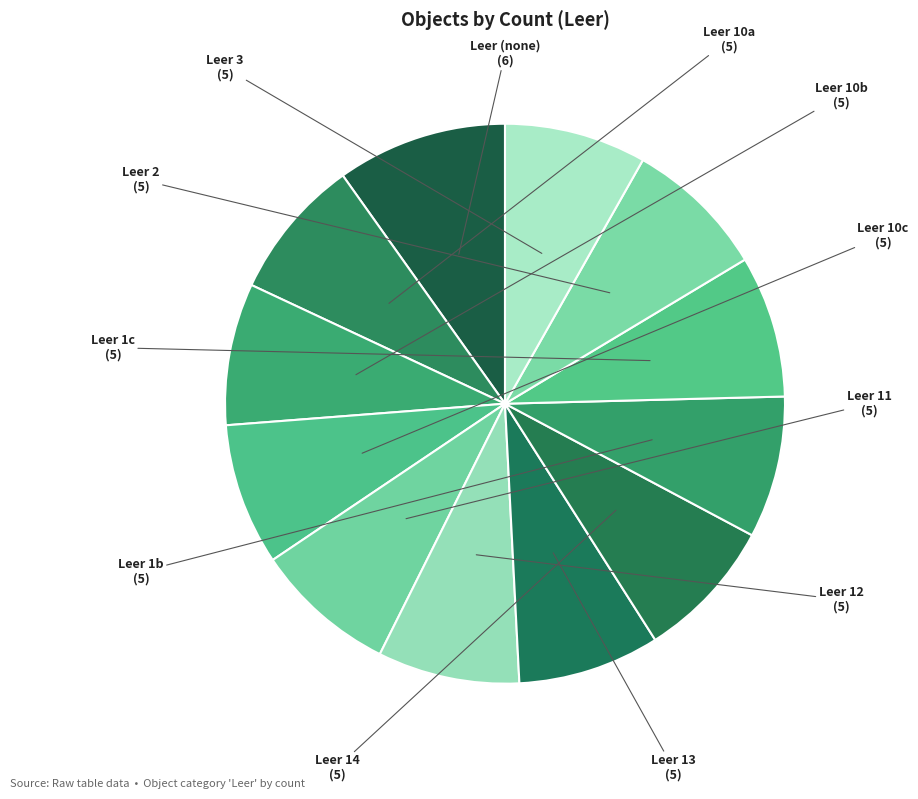

What portion of the pie excludes Leer 2?

91.8%